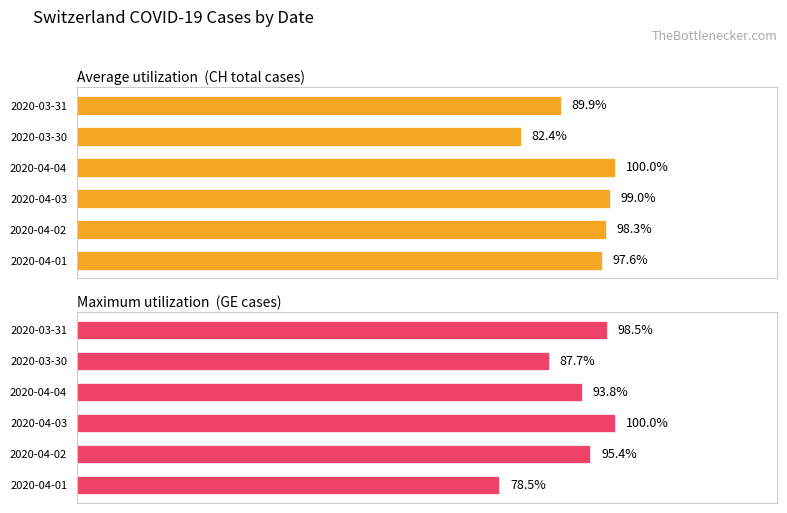

List the series in order of their peak value, lowest first.

Maximum utilization  (GE cases), Average utilization  (CH total cases)